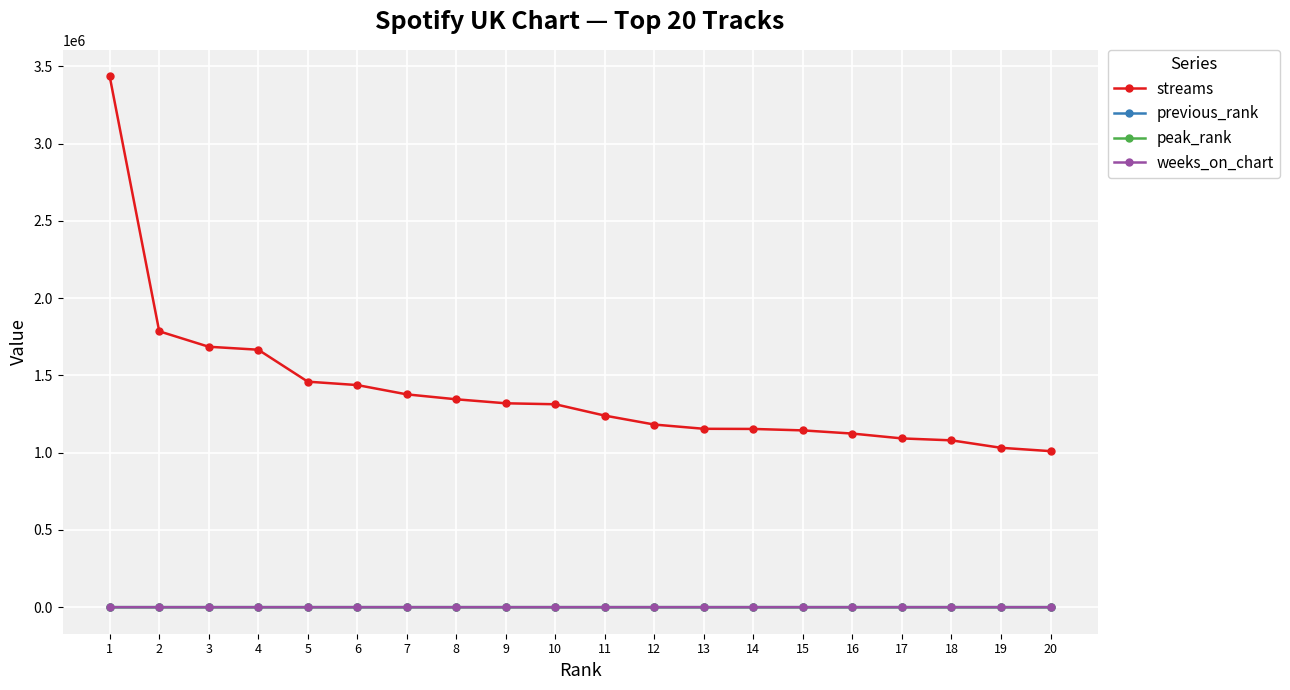

True or false: peak_rank has more than 1 points higher than both neighbors.

True